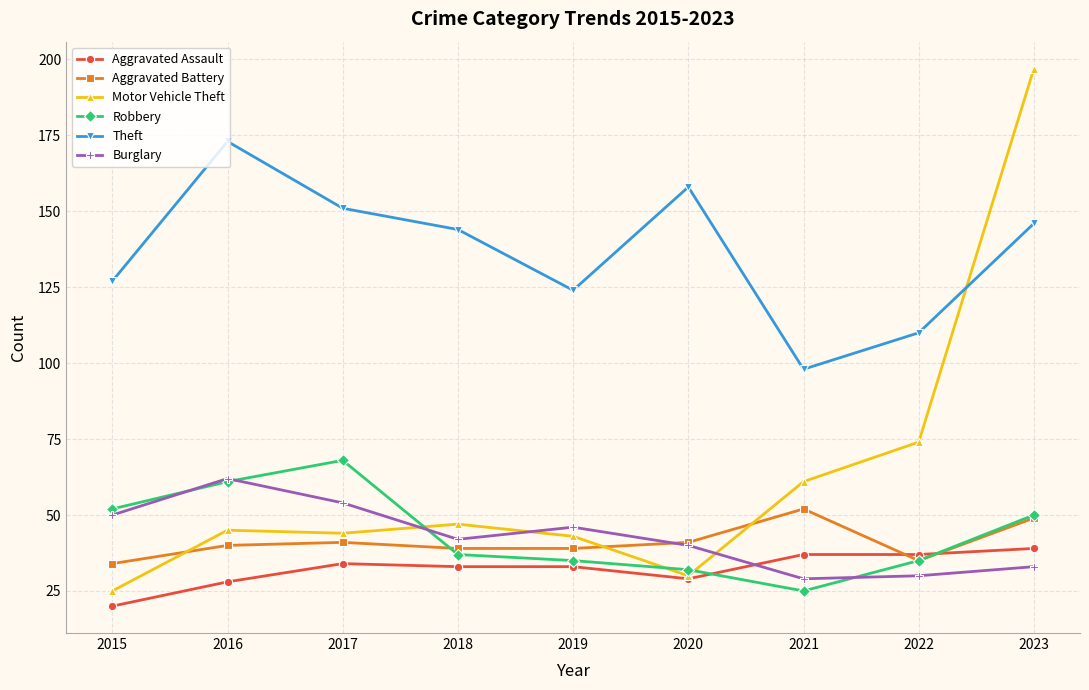

What is the value of the Aggravated Battery point at the 5th from the left?

39